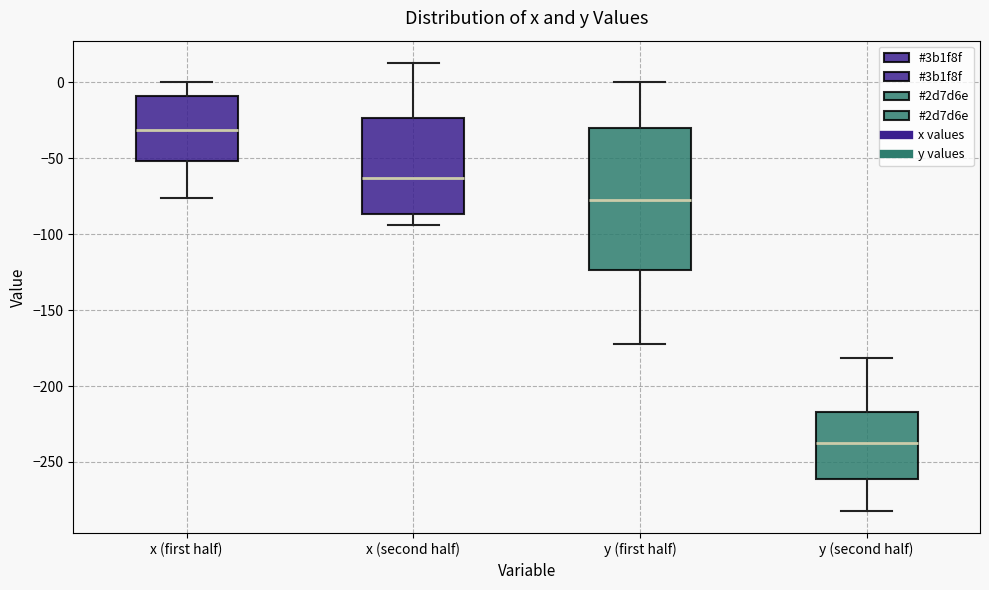

Which box's median line is the lowest?

y (second half)